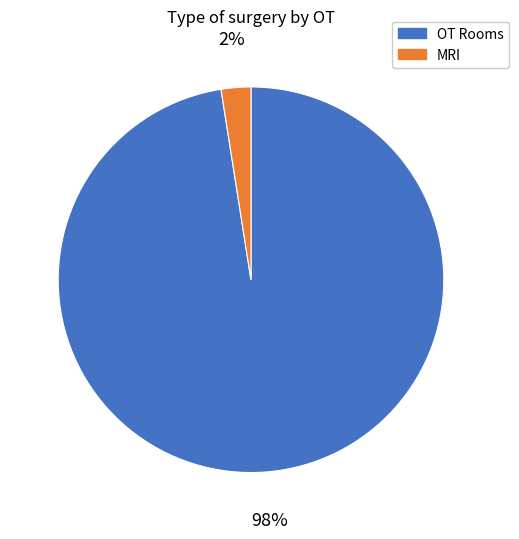

To the nearest percent, what is the average slice percentage?

50%